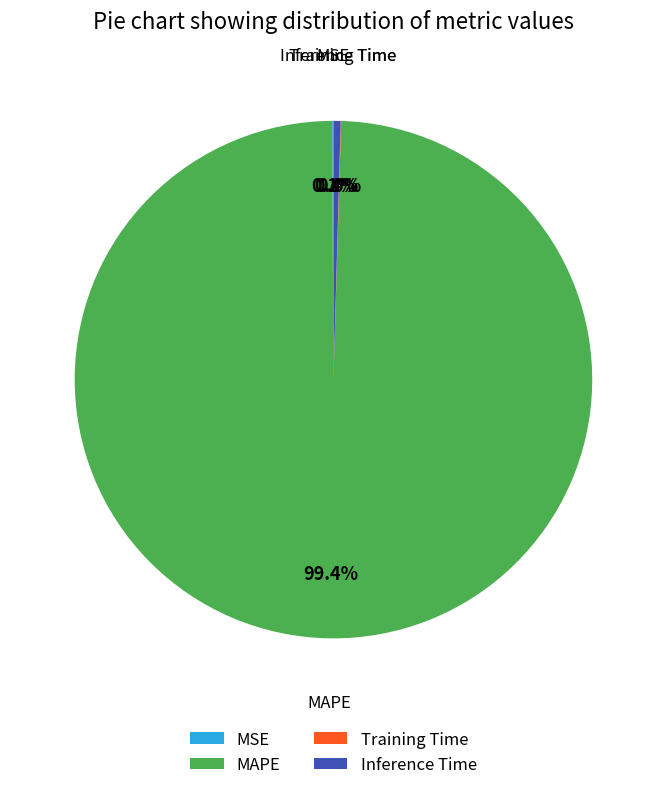

Which category has the biggest portion of the pie?

MAPE